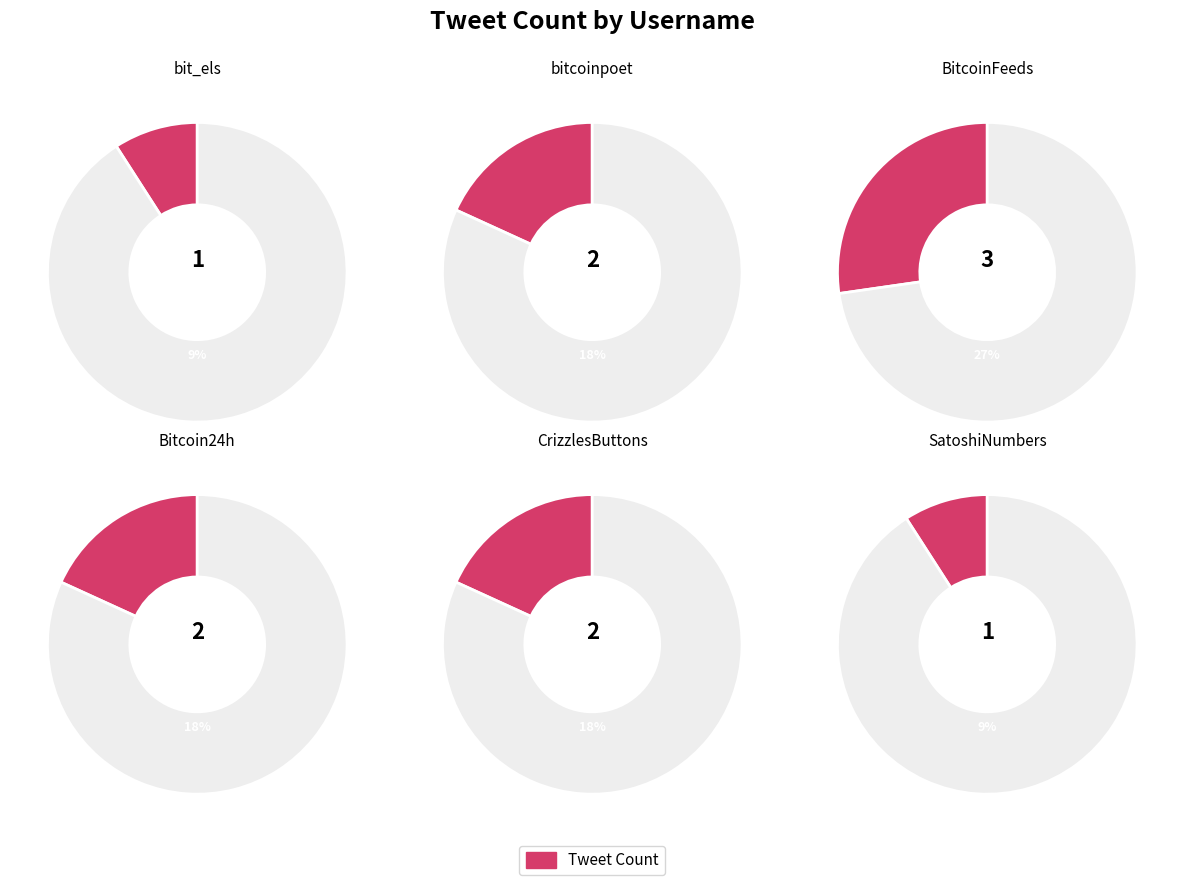

What percentage is the bitcoinpoet slice, to the nearest percent?

18%